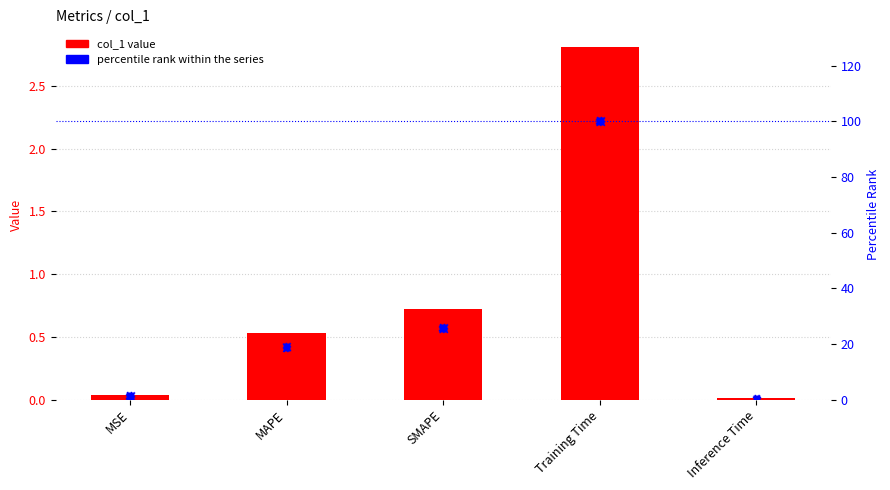

Which series has the largest total across all categories?

percentile rank within the series